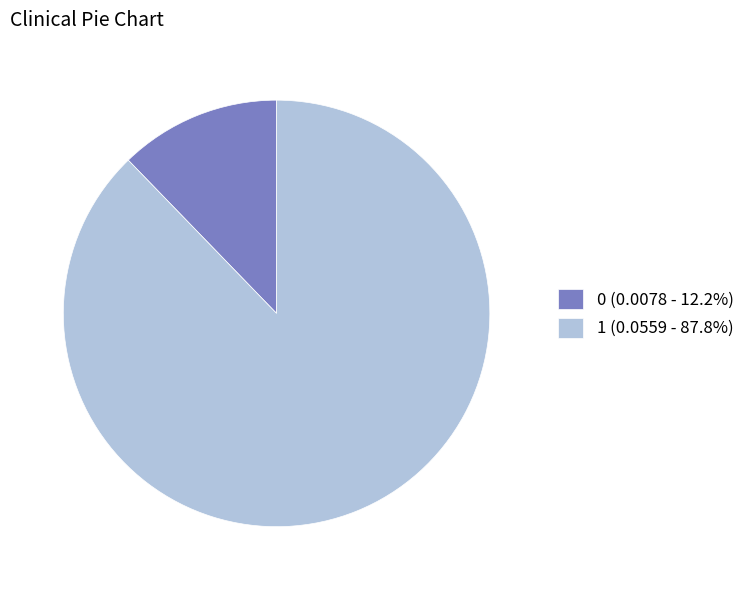

How many segments does this pie chart have?

2